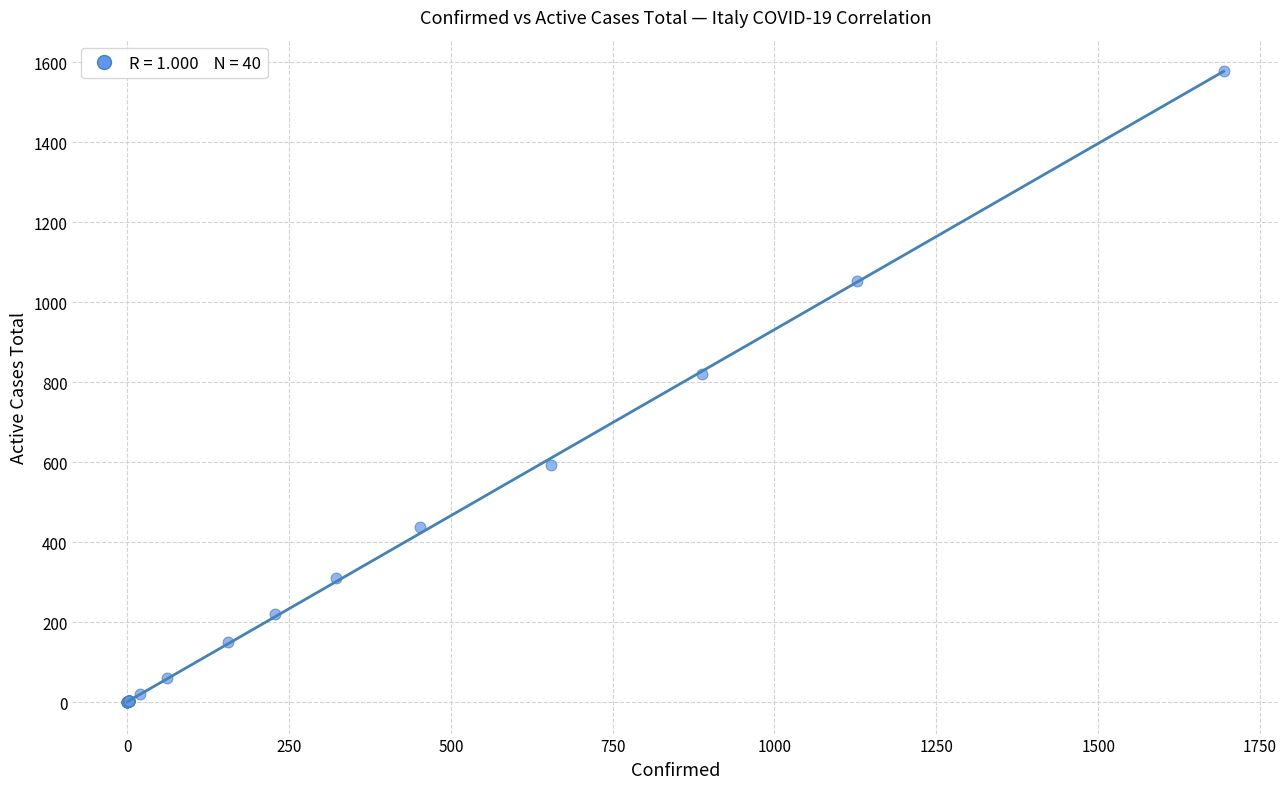

What Y value in the scatter plot is closest to 788?

821